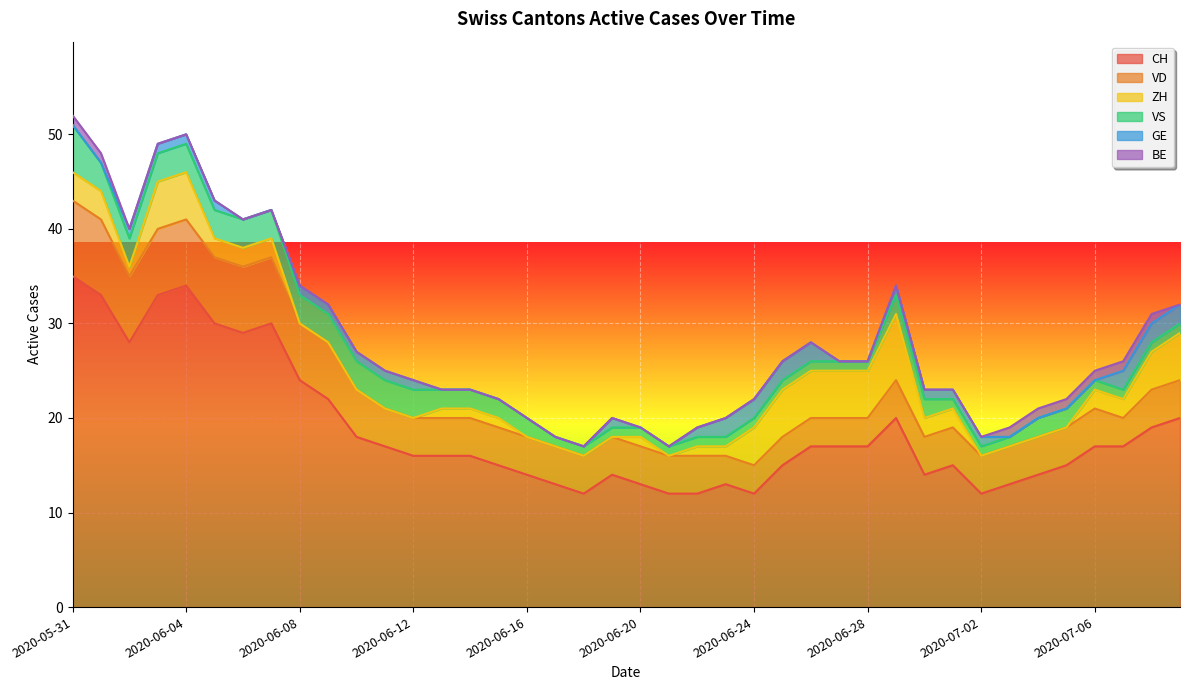

The value of VS at 2020-06-14 is 2. True or false?

True